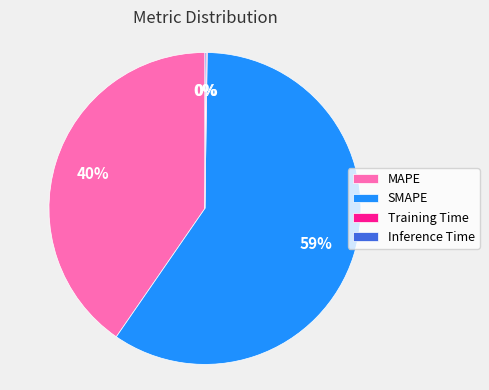

The MAPE slice represents 40% of the pie. True or false?

True